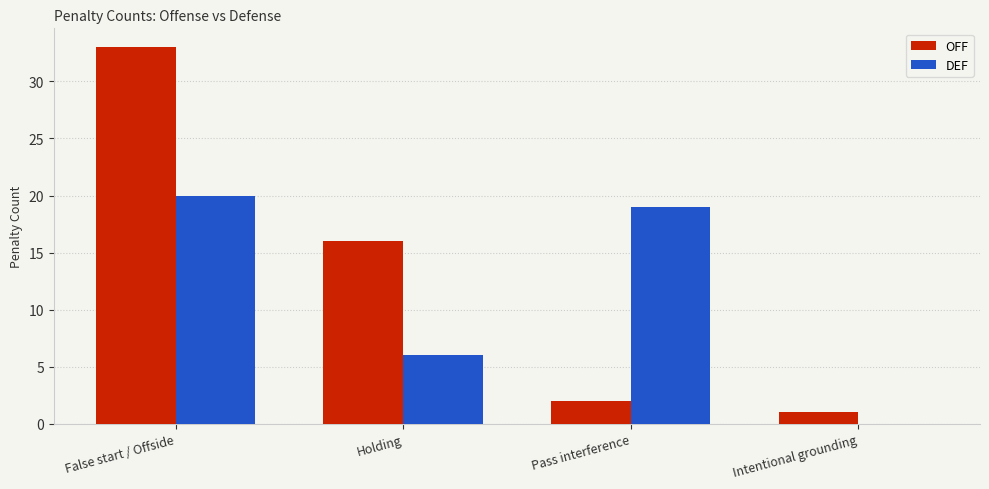

How many series are shown in this chart?

2